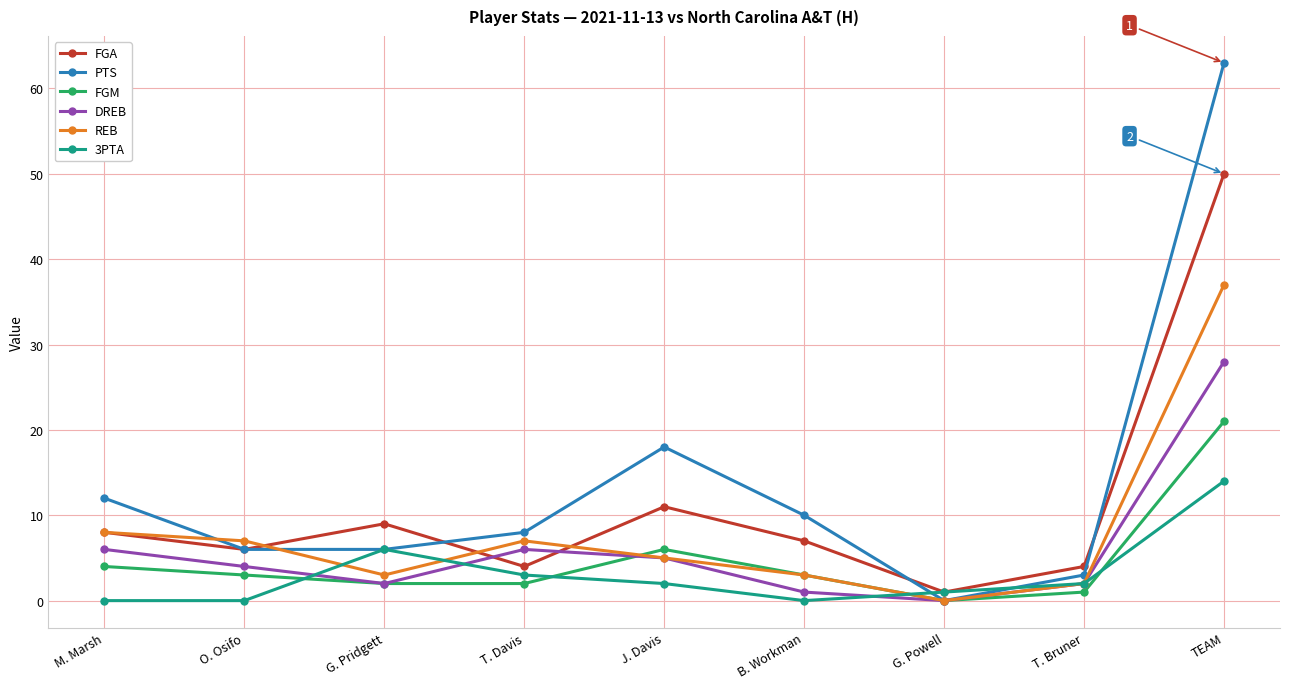

Which series has the largest total across all categories?

PTS